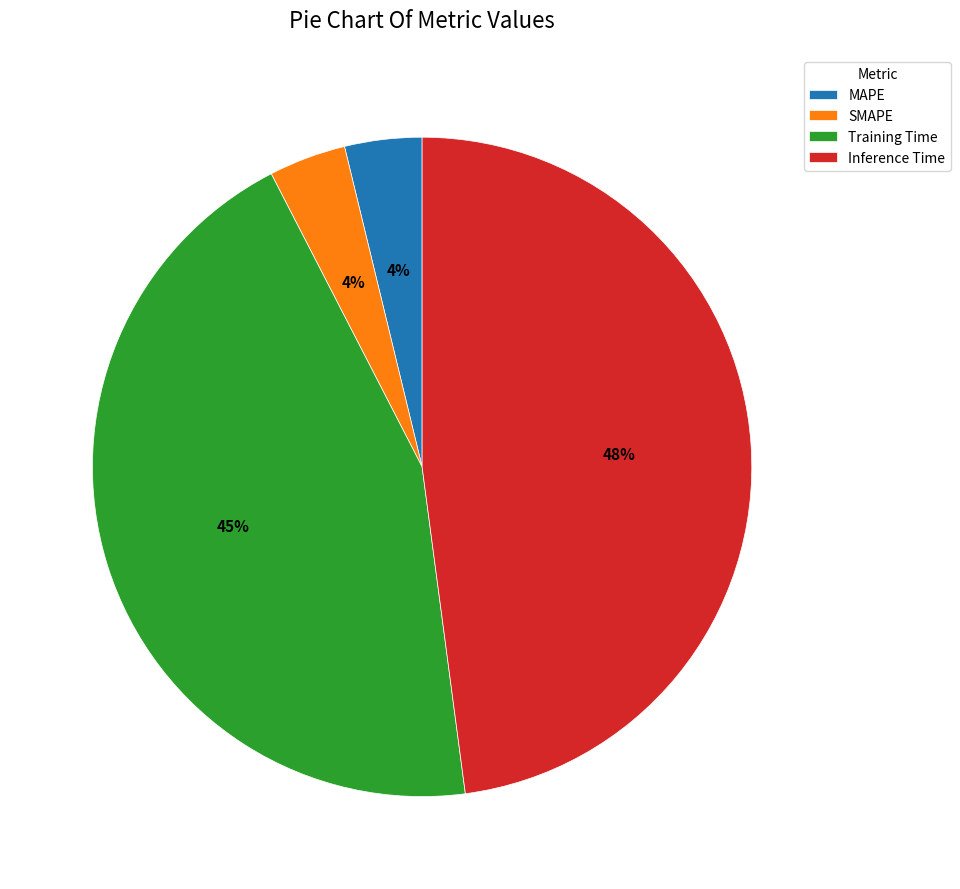

To the nearest percent, what percentage of the pie is Training Time?

45%